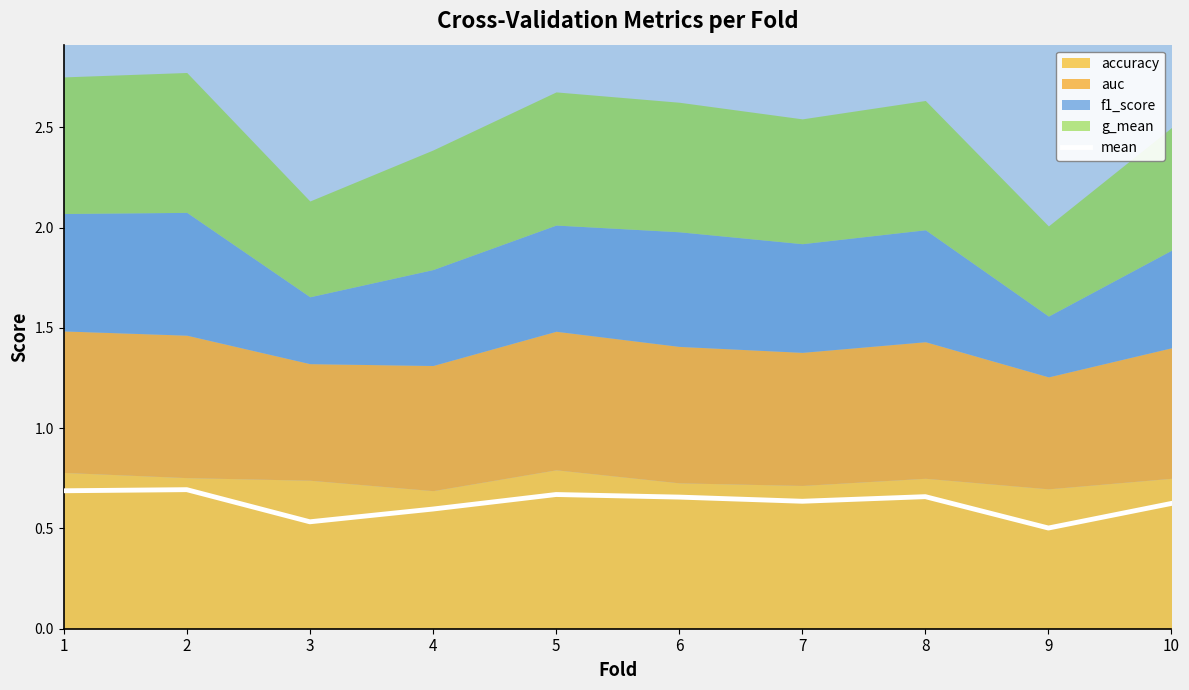

Which label corresponds to the smallest value in the chart?

9